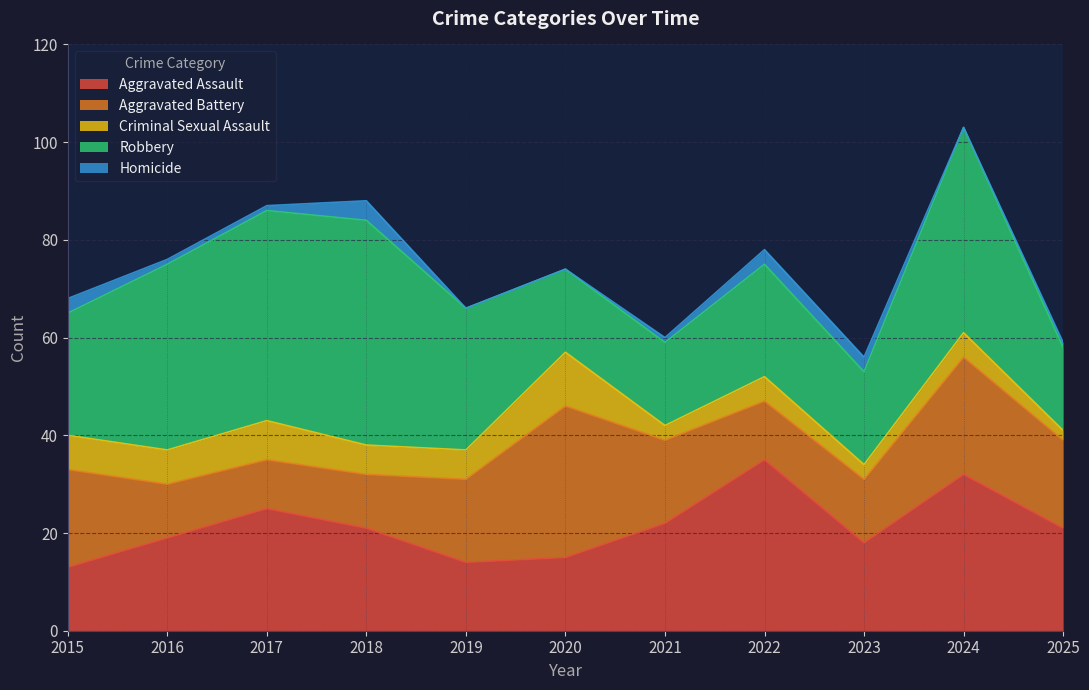

What is the difference between the highest and lowest values at 2024?

42